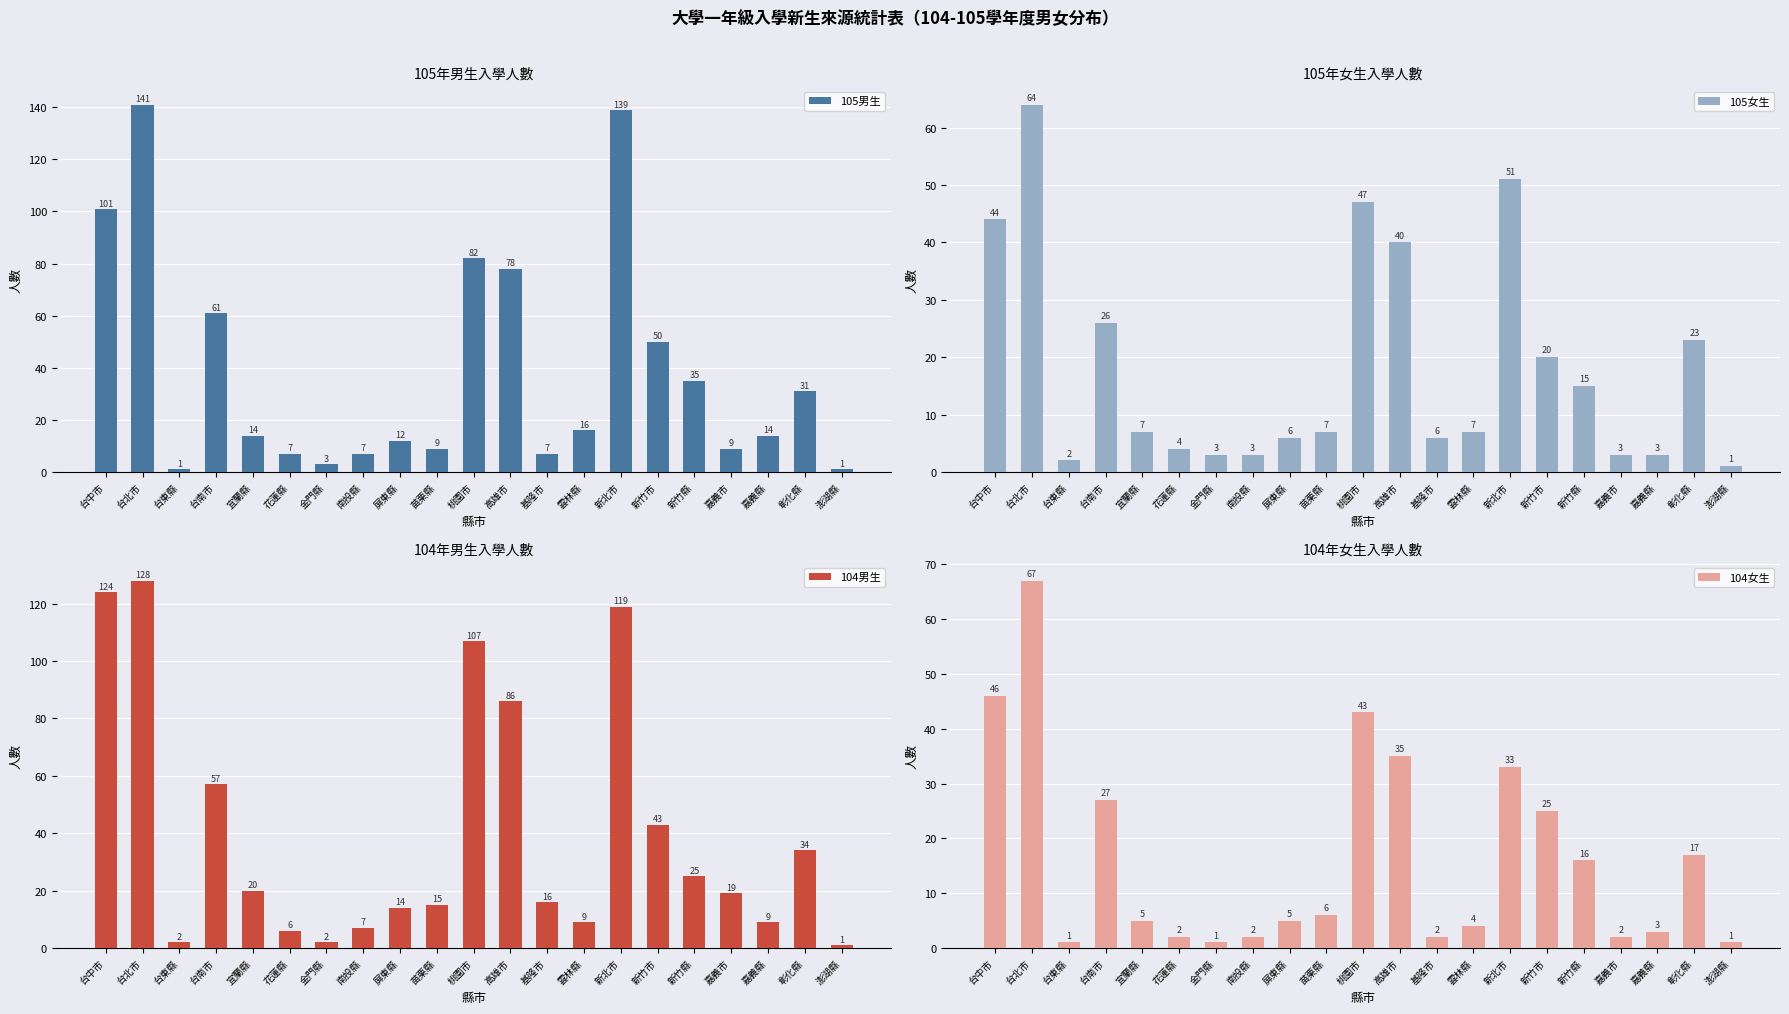

What is the difference between the second highest and minimum values in the 105男生 series?

138